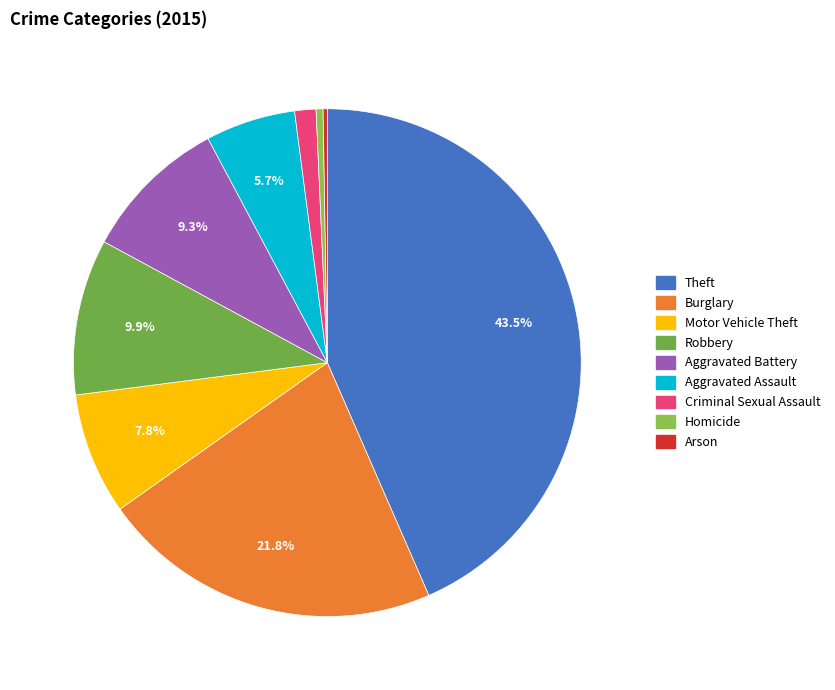

Rank the categories by value from lowest to highest.

Arson, Homicide, Criminal Sexual Assault, Aggravated Assault, Motor Vehicle Theft, Aggravated Battery, Robbery, Burglary, Theft